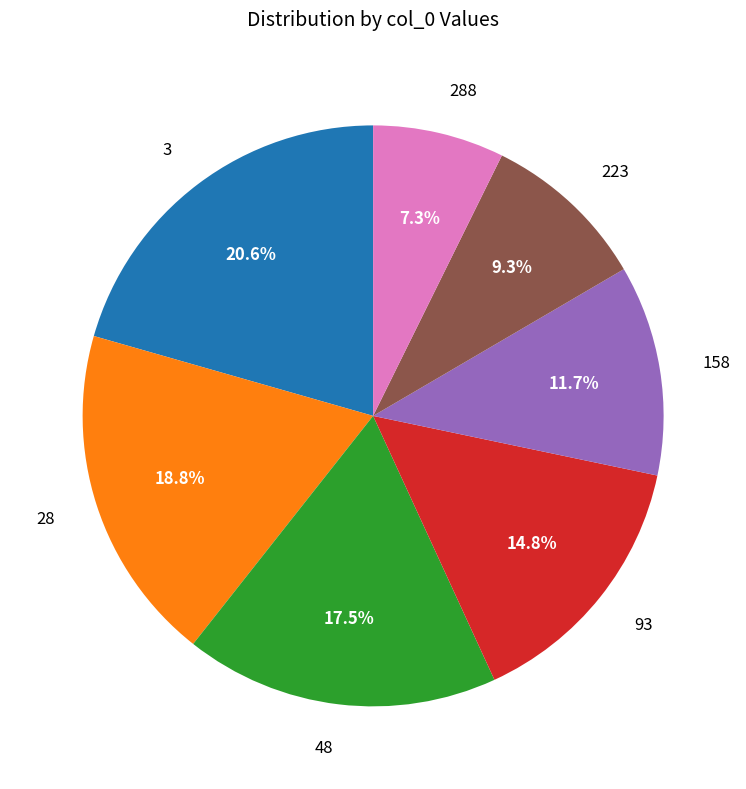

The 93 slice represents 27% of the pie. True or false?

False